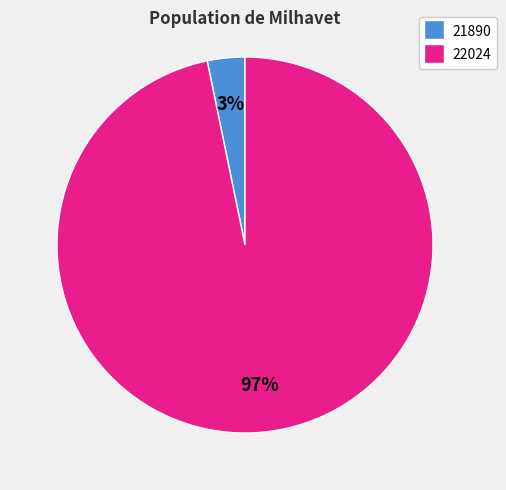

To the nearest percent, what portion does 22024 represent?

97%